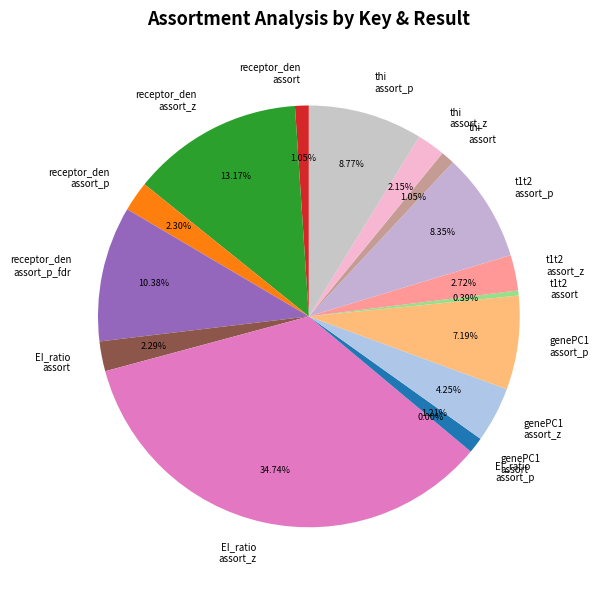

Is the sum of genePC1 assort and receptor_den assort_p greater than half?

No